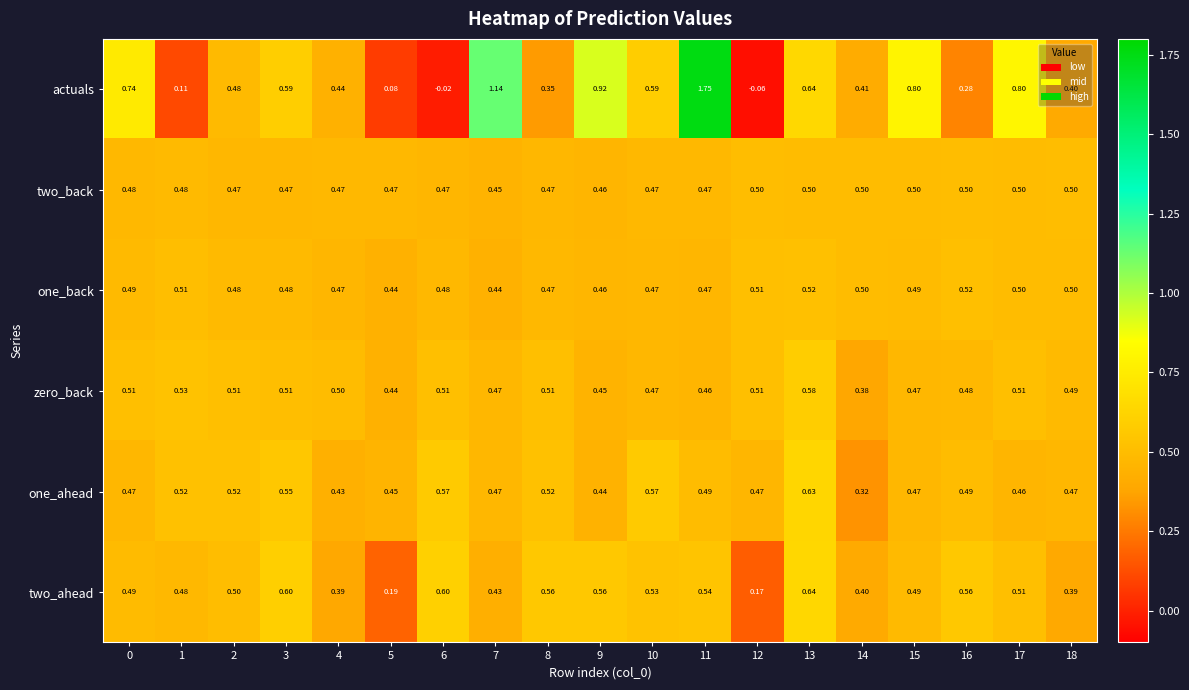

Between 4 and 14, which series saw the biggest shift?

zero_back